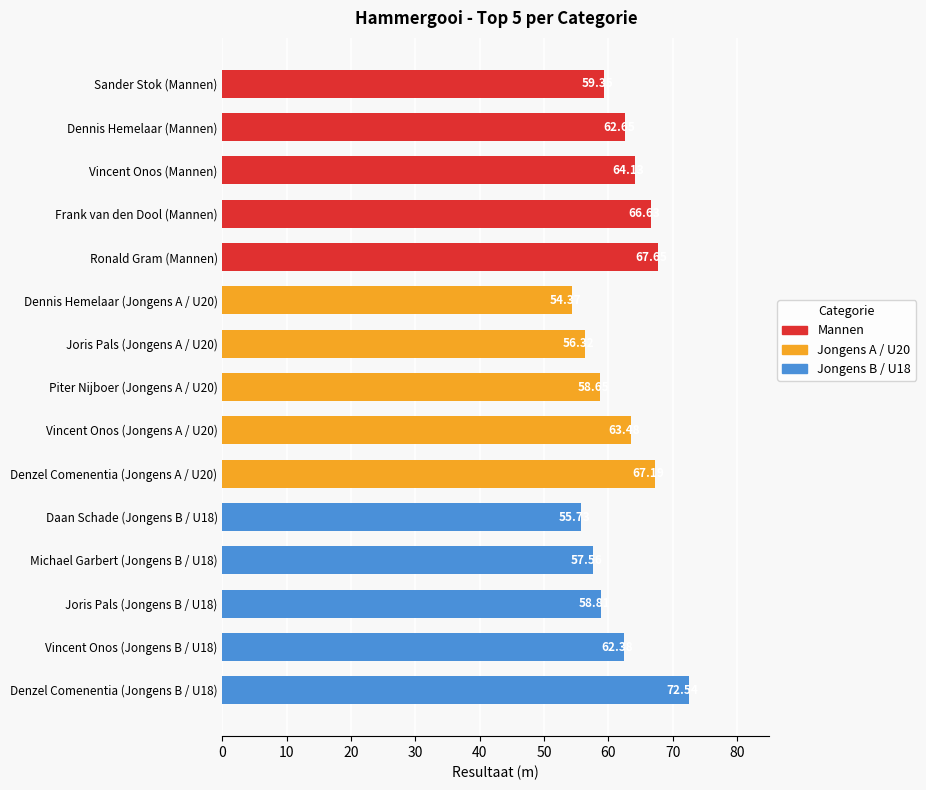

How many data points are above 62?

8